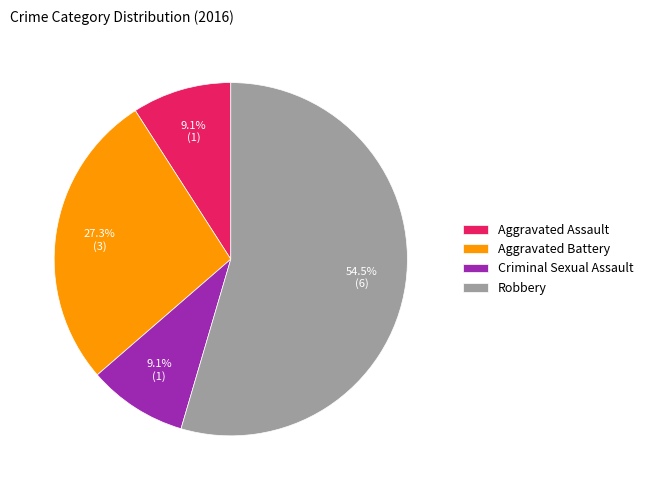

Combined, what portion of the pie is Aggravated Assault and Criminal Sexual Assault?

18.2%